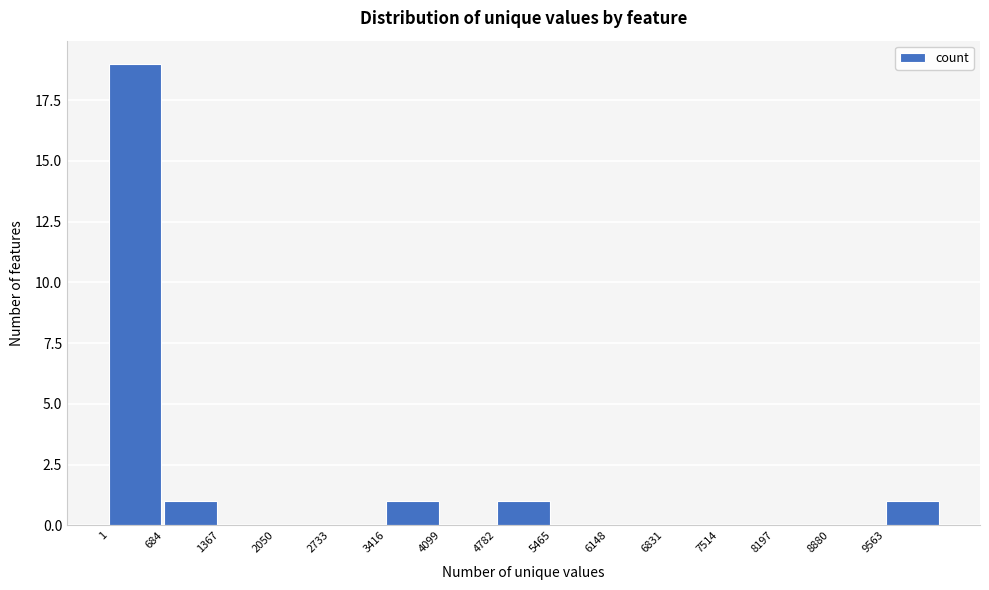

Reading left to right, list every bar in this chart as the range it spans on the x-axis followed by its height. Neither the bar edges nor the heights are printed on the chart, so give them approximately, as read against the axes.

0 to 700: 19
700 to 1400: 1
1400 to 2100: 0
2100 to 2700: 0
2700 to 3400: 0
3400 to 4100: 1
4100 to 4800: 0
4800 to 5500: 1
5500 to 6100: 0
6100 to 6800: 0
6800 to 7500: 0
7500 to 8200: 0
8200 to 8900: 0
8900 to 9600: 0
9600 to 10200: 1